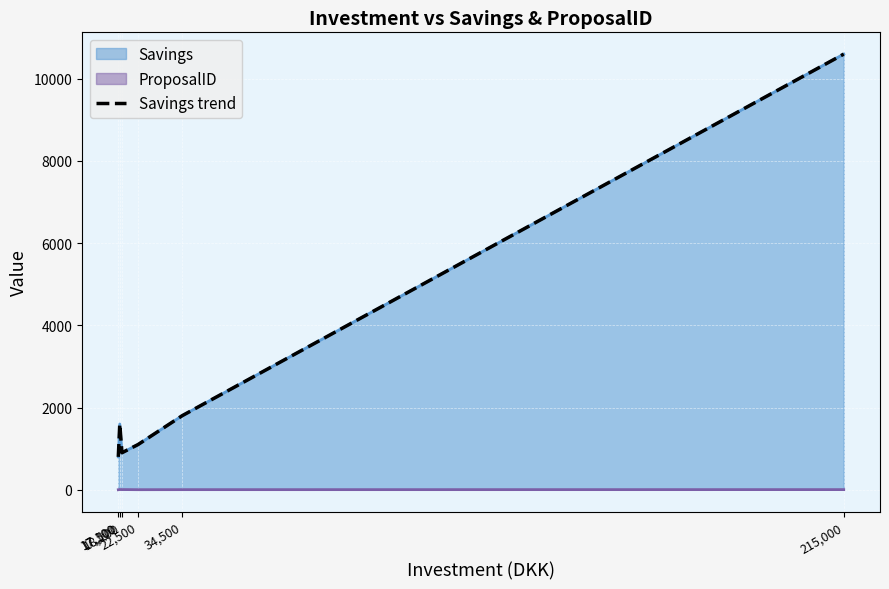

Where is the first local maximum?

17,500